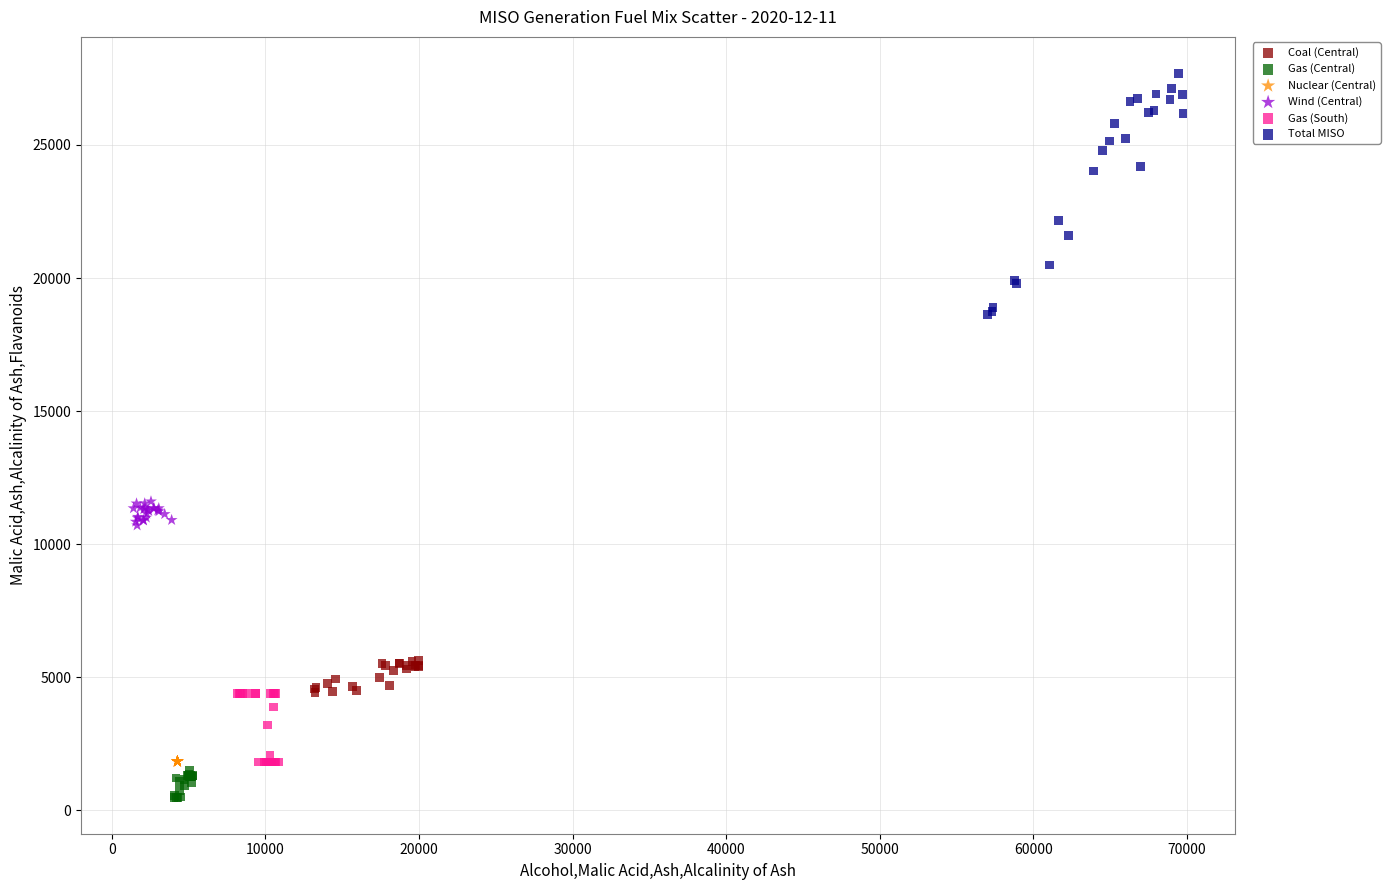

Which series has the widest spread of Y values?

Total MISO